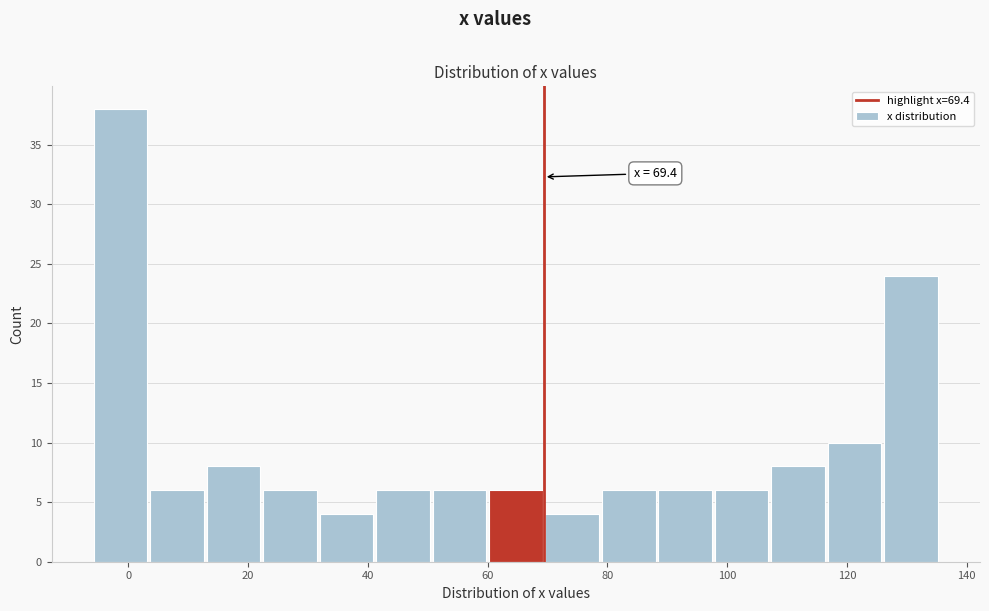

Over which range of the x-axis is the bar tallest?

-6 to 4